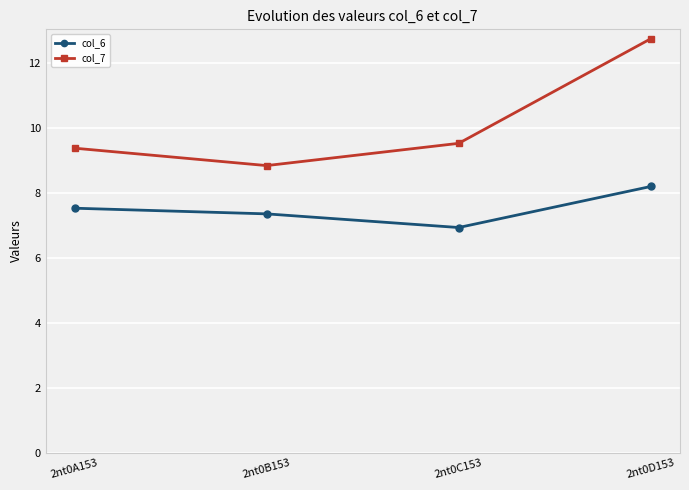

What is the label of the 4th point from the left?

2nt0D153